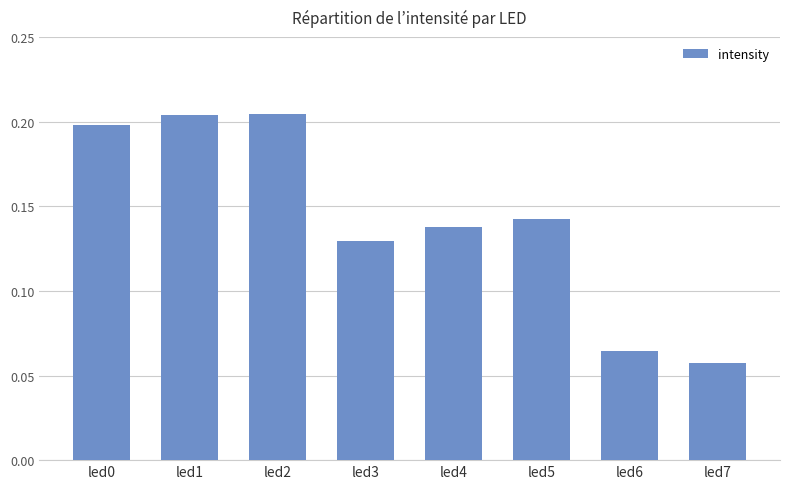

What is the sum of all values?

1.1